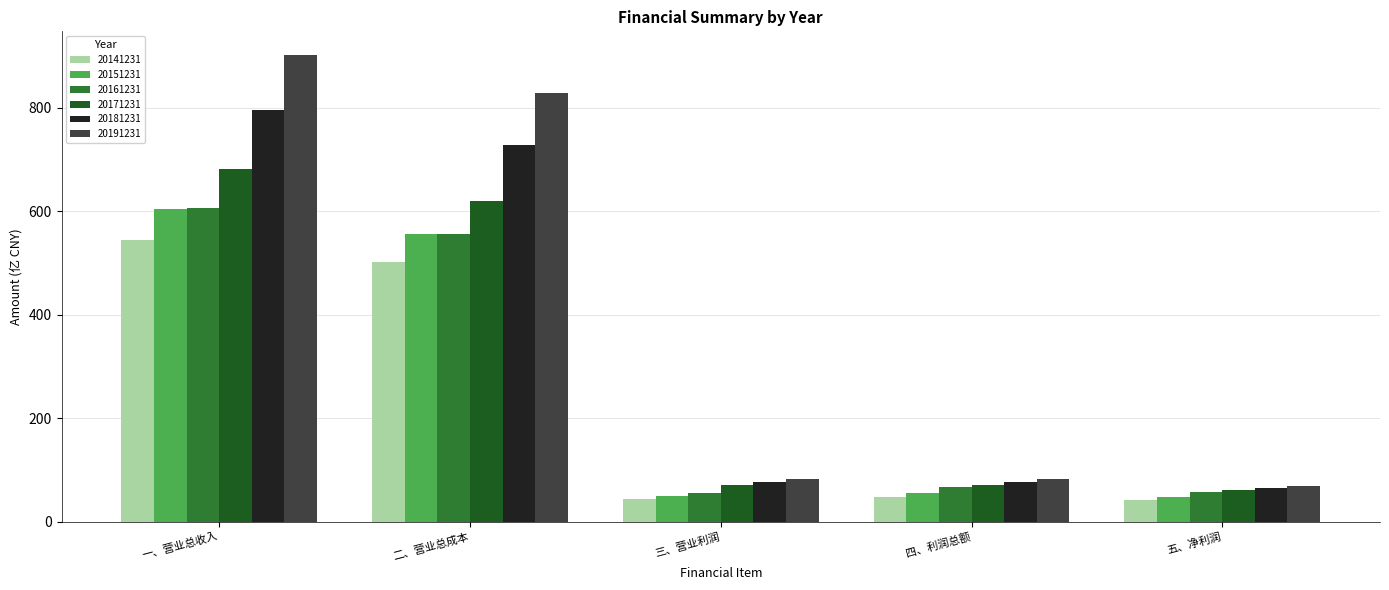

At which category does the chart reach its peak across all series?

一、营业总收入